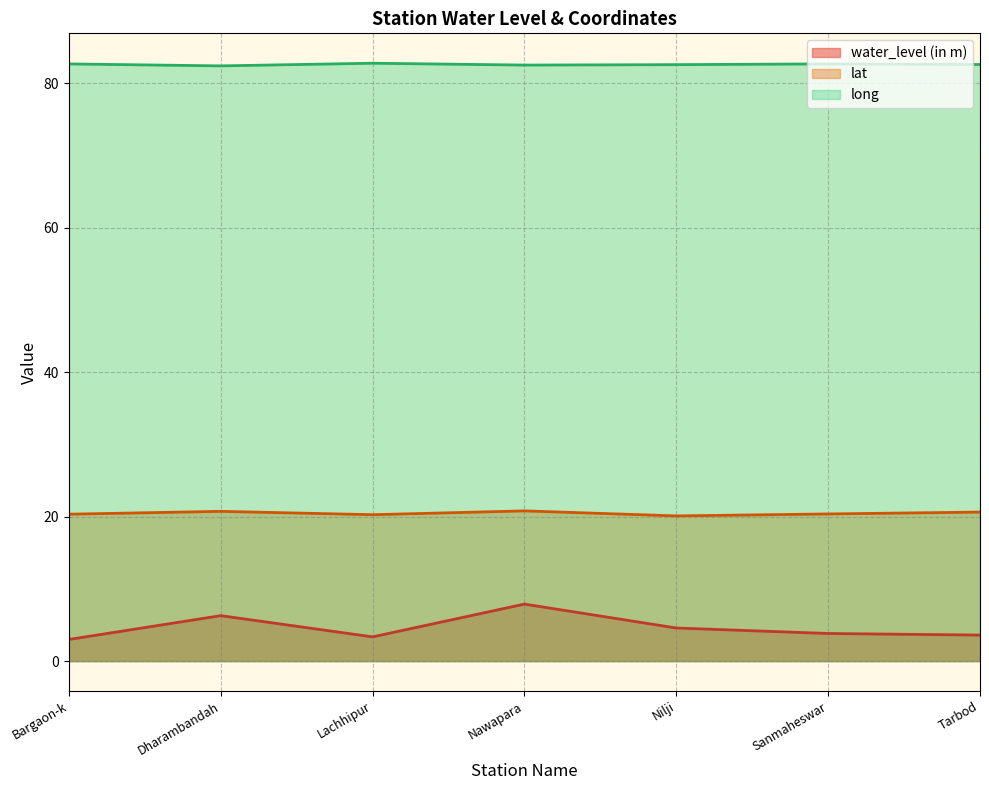

In lat, how many points are lower than both neighbors (excluding endpoints)?

2